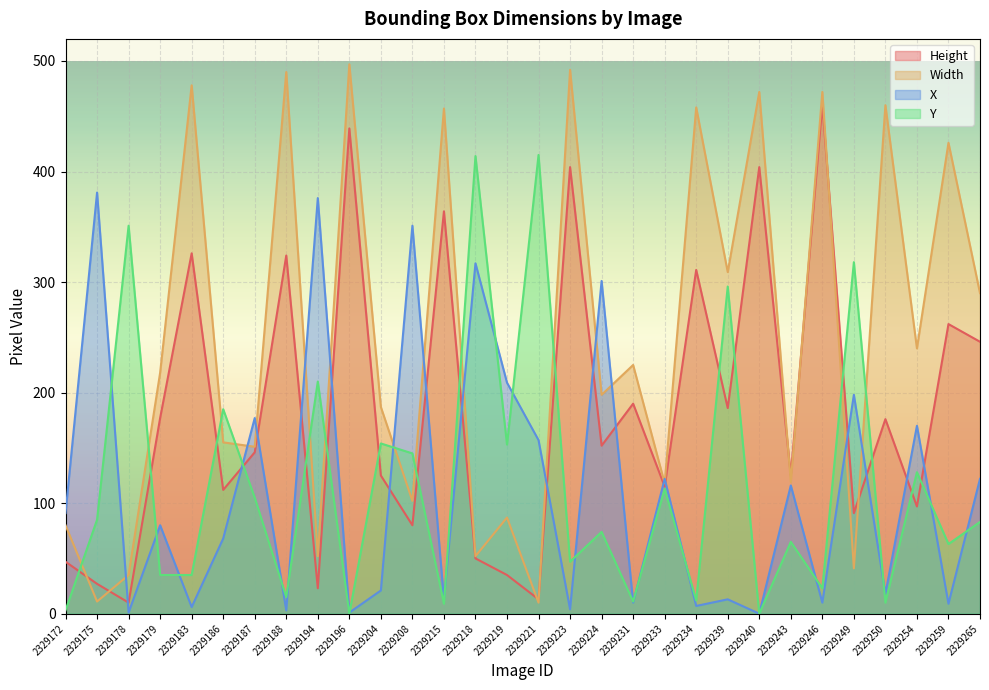

Between which two adjacent categories do Width and Y first intersect?

2329172 and 2329175